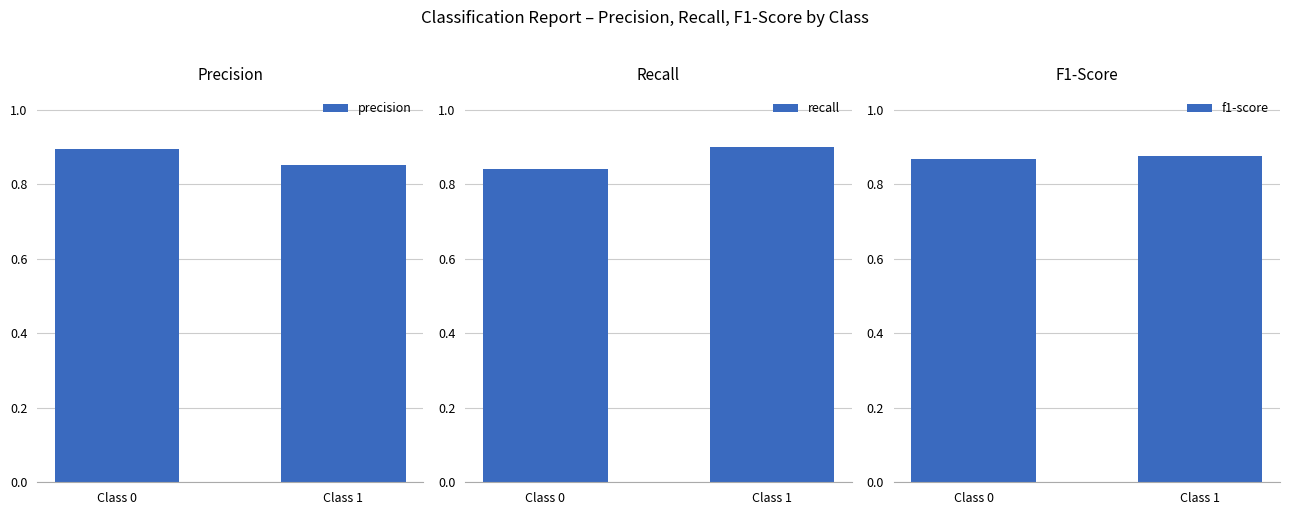

Which has a higher value, Class 0 or Class 1?

Class 0